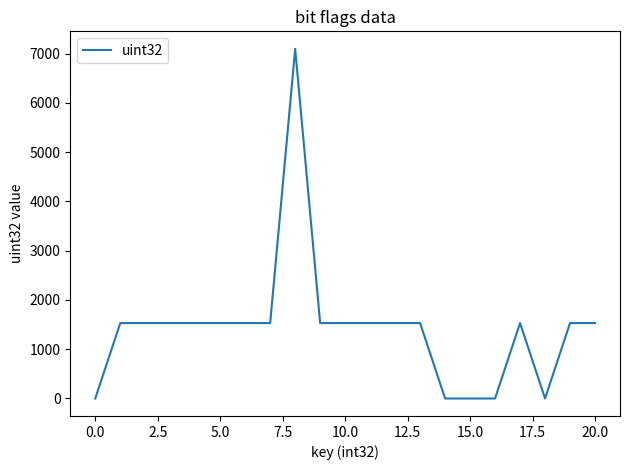

What is the difference between the maximum and minimum values?

7100